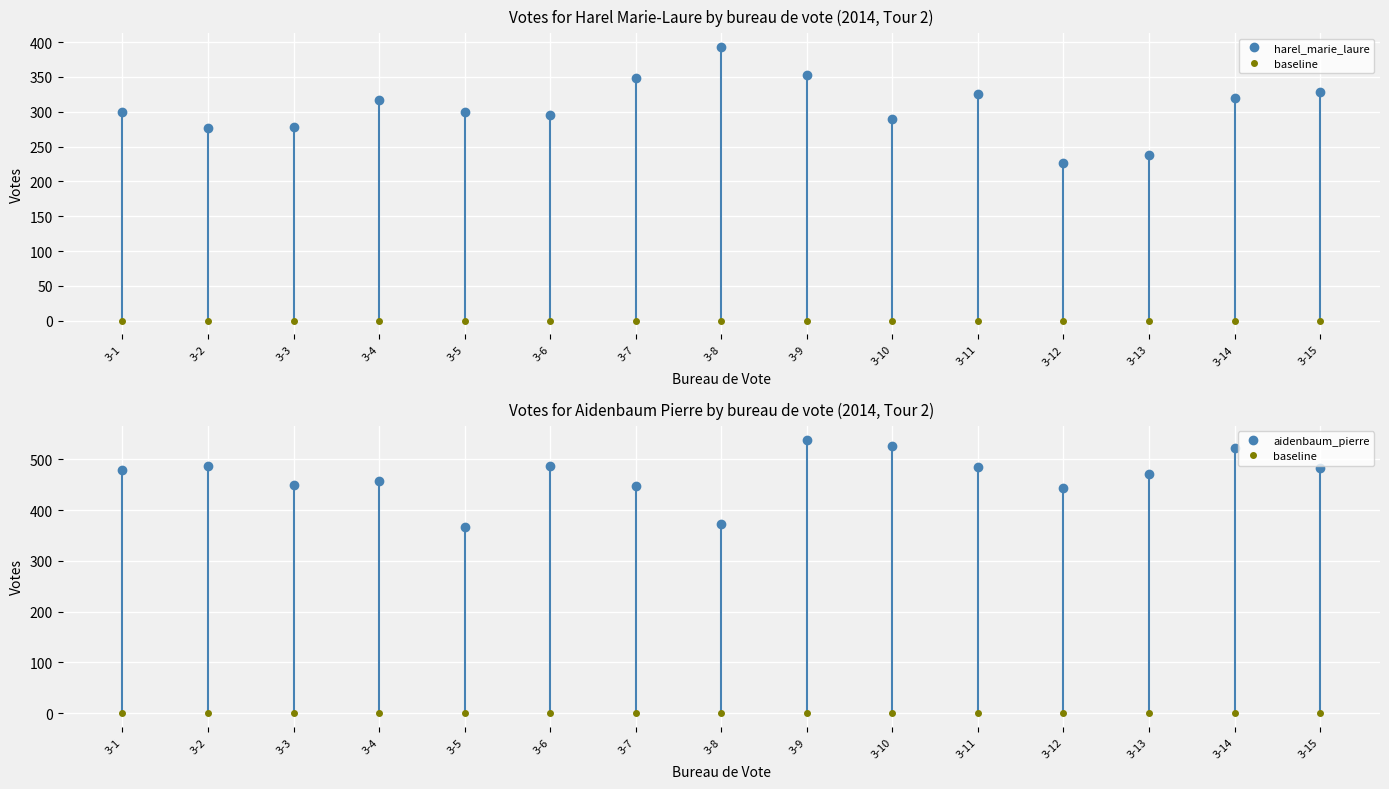

How many values in the harel_marie_laure series are below 300?

7